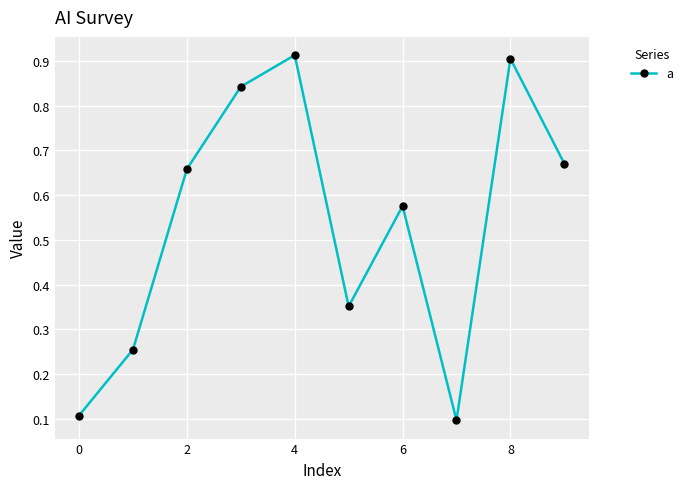

Does the chart display data point markers on the line(s)?

Yes